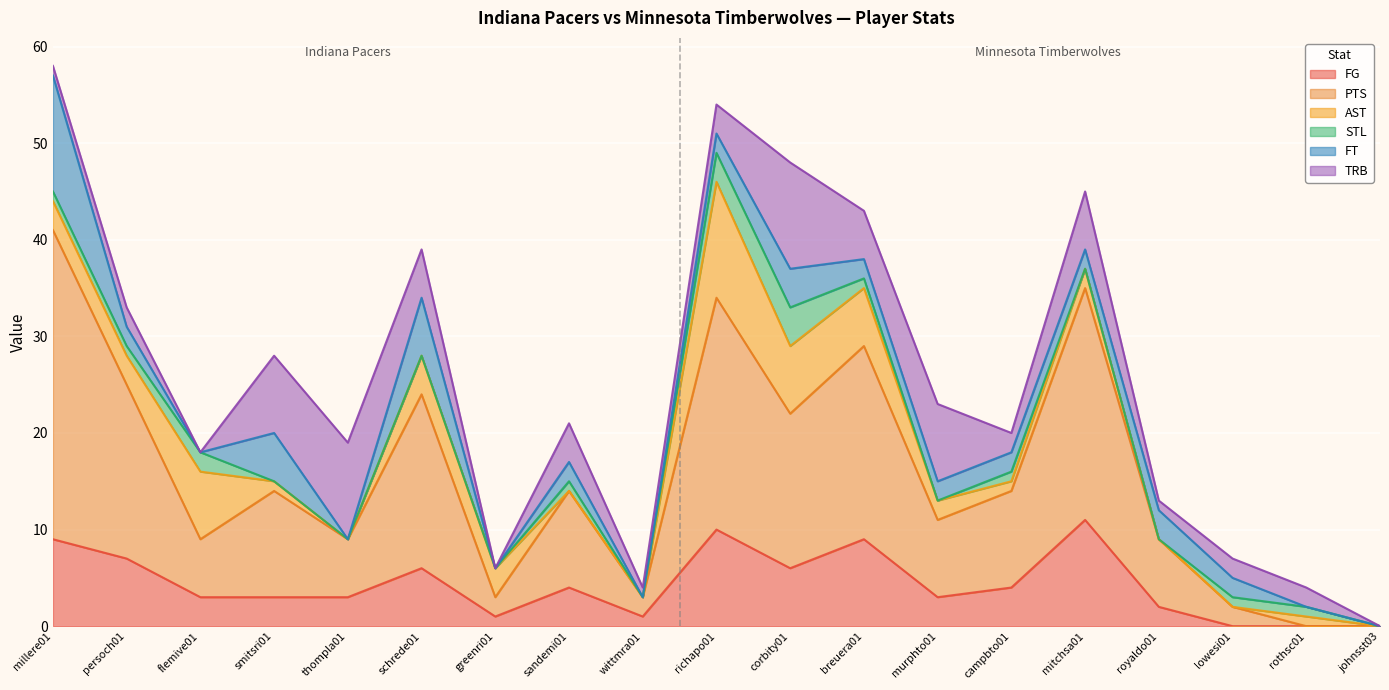

What is the label of the 11th point from the right?

wittmra01